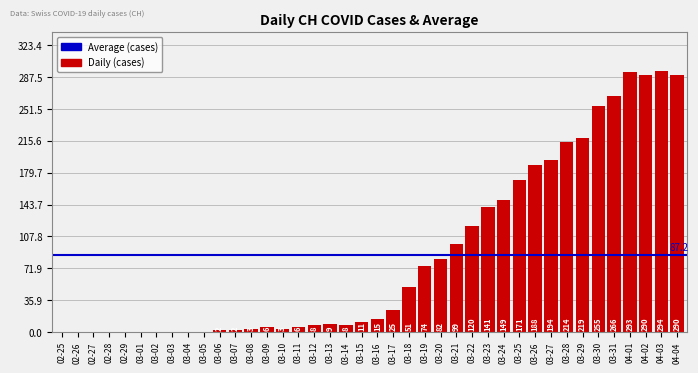

What is the maximum value shown in the chart?

294